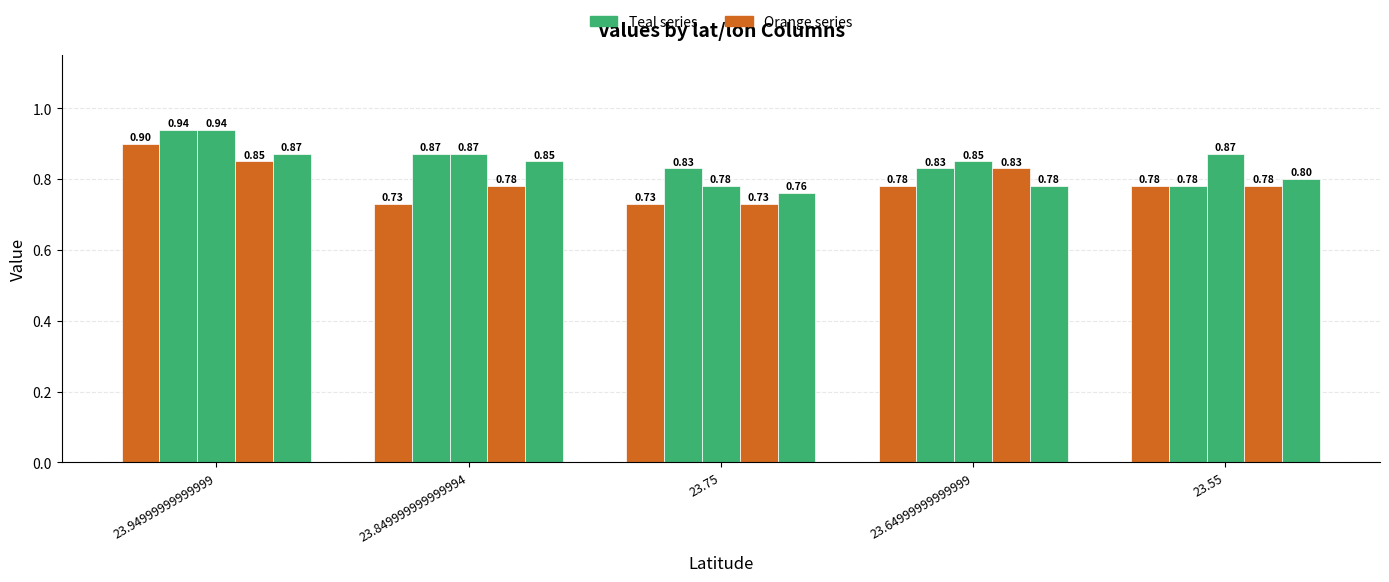

Which has a higher value, 23.55 or 23.849999999999994?

23.55